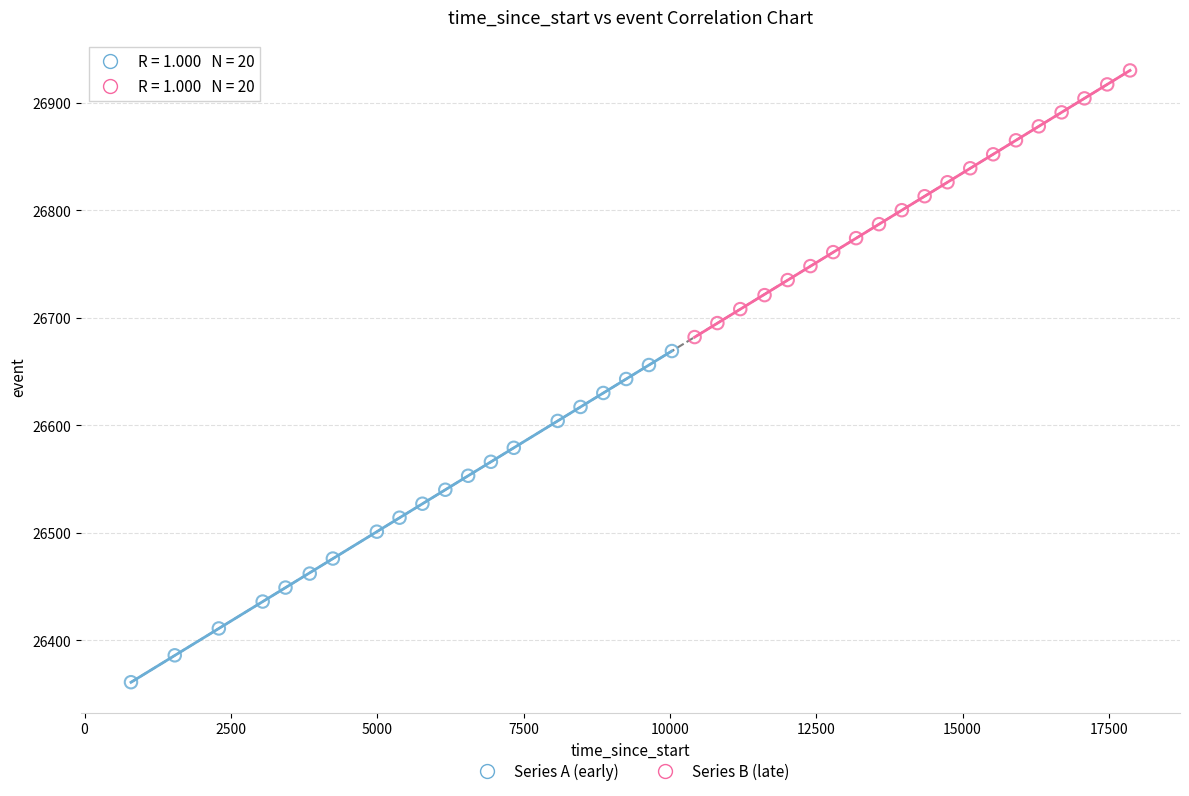

Which series reaches the maximum Y coordinate?

Series B (late)